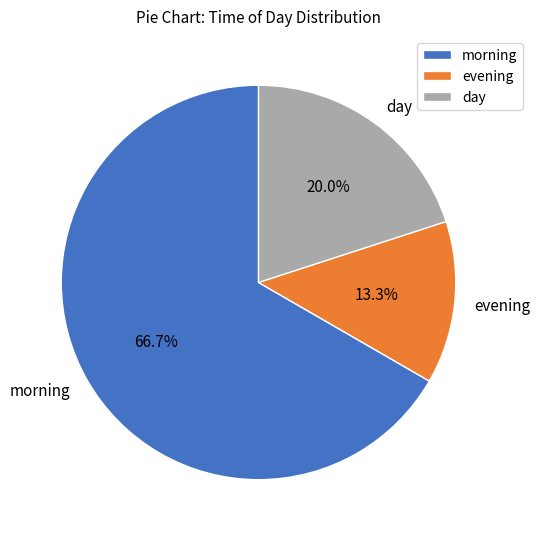

To the nearest percent, what portion does morning represent?

67%